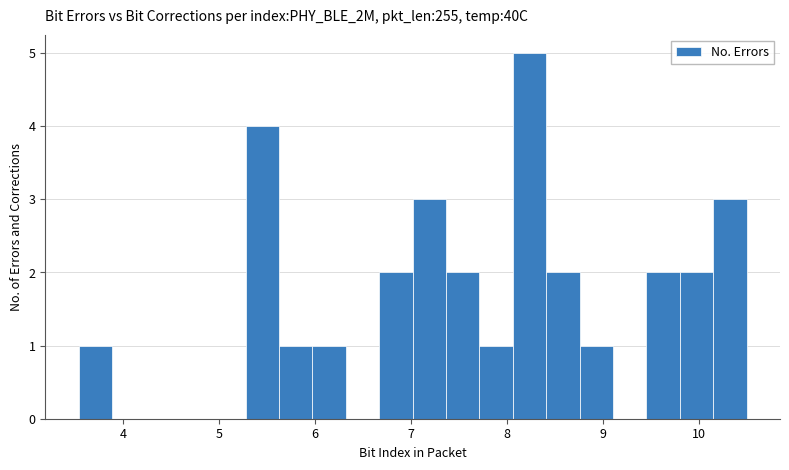

Around what value on the x-axis is the tallest bar? Give the approximate position of its centre, as read against the axis.

8.2